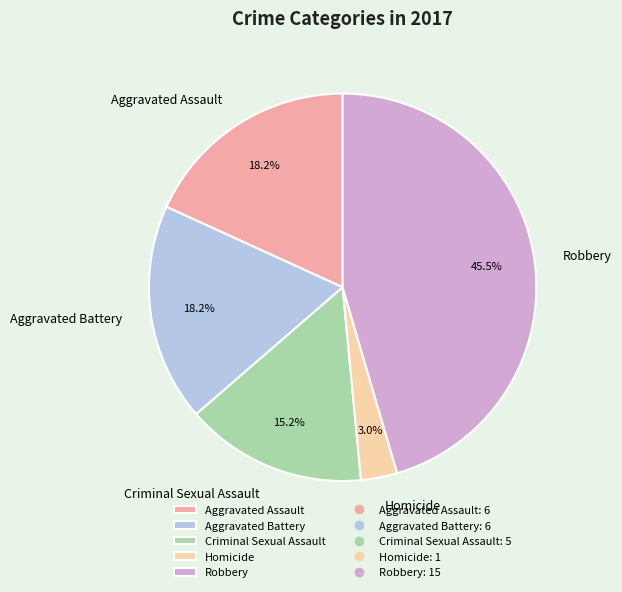

How much of the chart is everything except Aggravated Assault?

81.8%